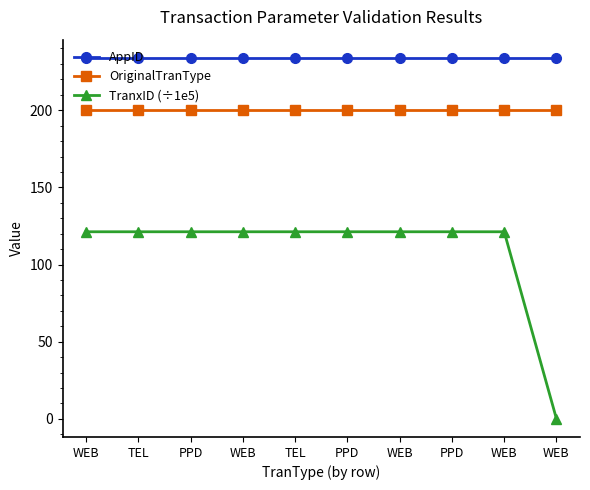

Between WEB and PPD, which is larger?

WEB